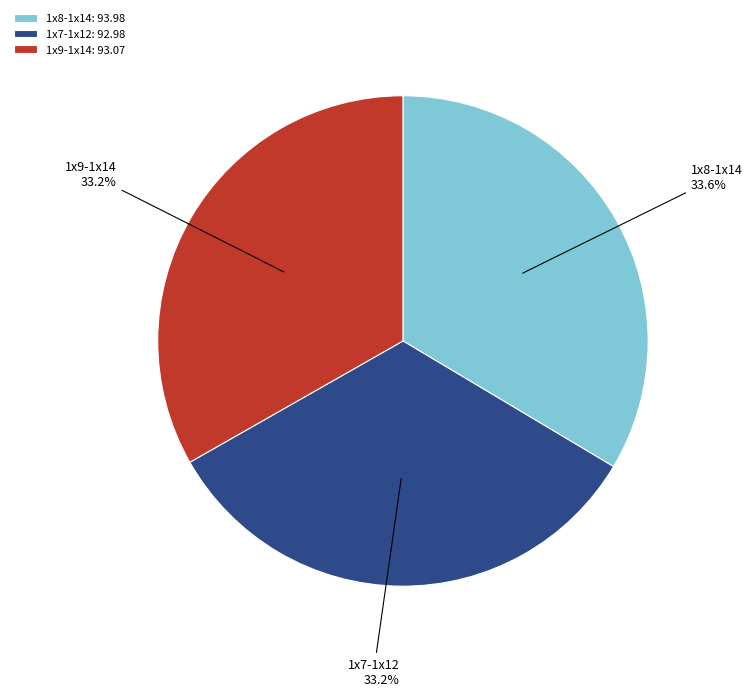

How many segments does this pie chart have?

3